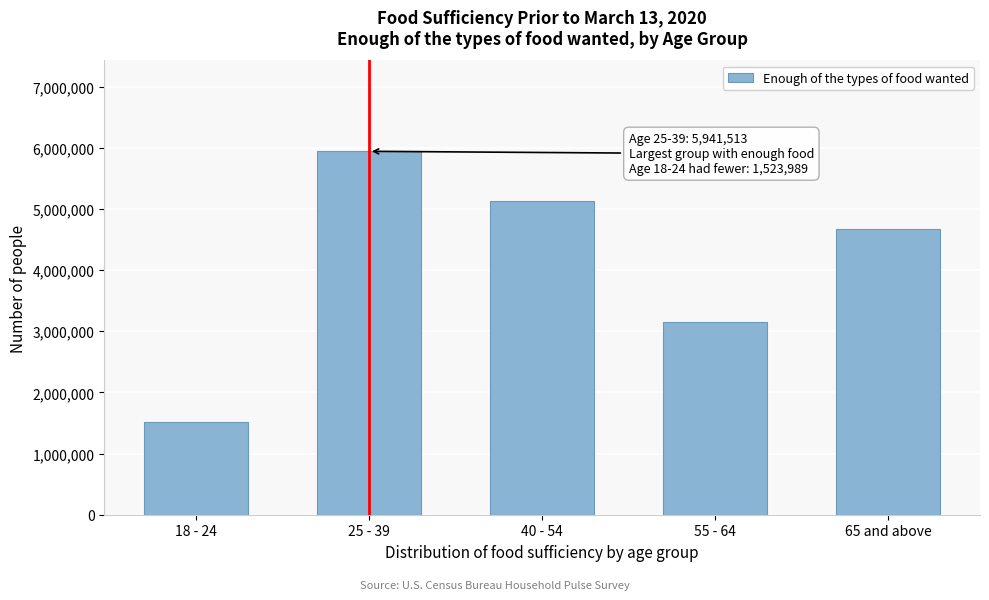

Reading right to left, list all the values displayed in this chart.

4663765	3146324	5126027	5941513	1523989